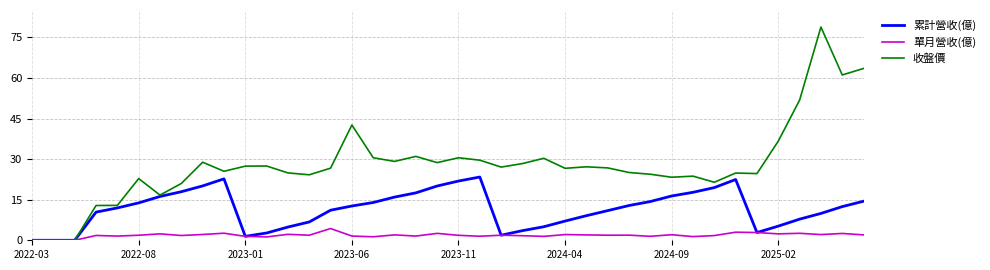

List the series in order of their overall mean, highest first.

收盤價, 累計營收(億), 單月營收(億)